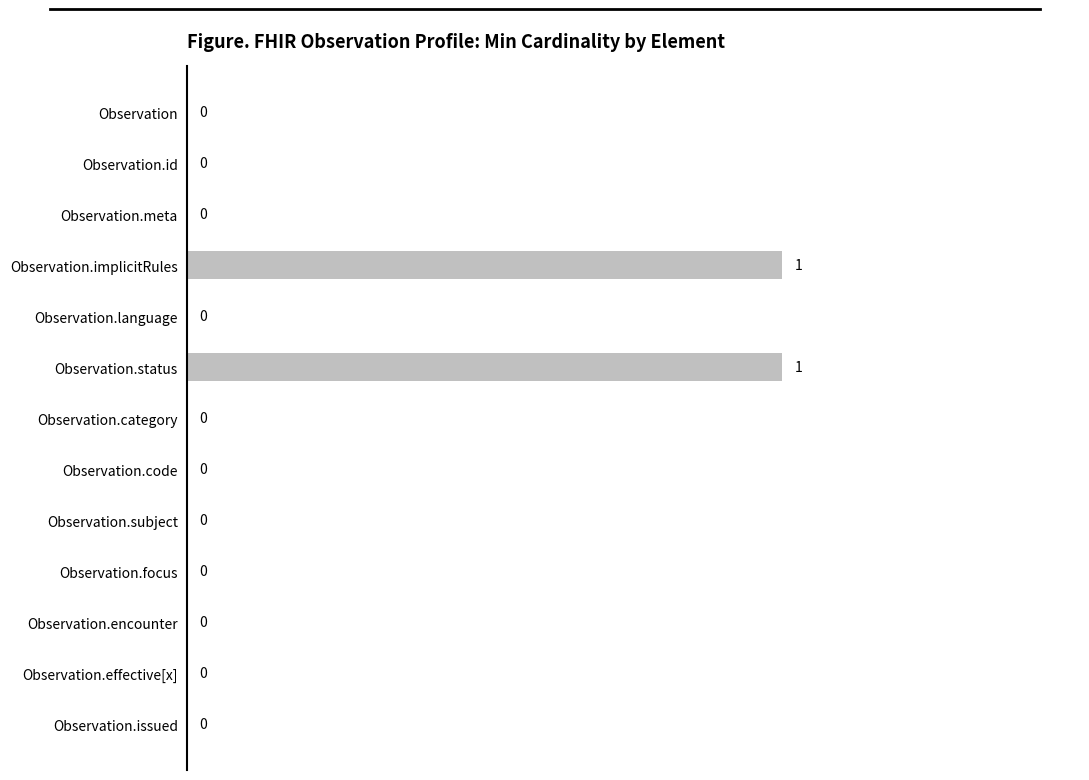

The chart shows a value of 0 at Observation.focus. True or false?

True